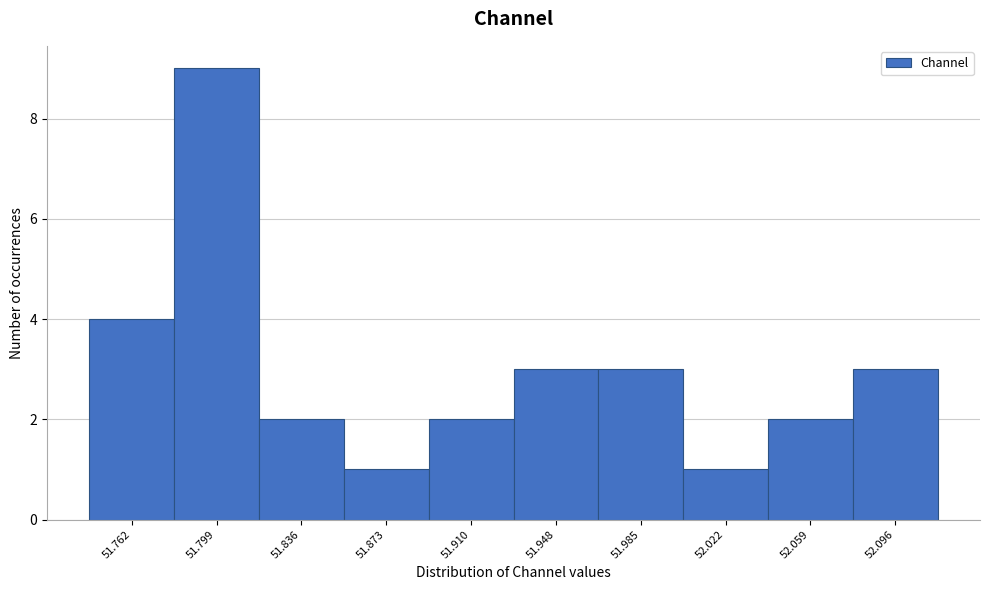

Reading left to right, list every bar in this chart as the range it spans on the x-axis followed by its height. Neither the bar edges nor the heights are printed on the chart, so give them approximately, as read against the axes.

51.745 to 51.780: 4
51.780 to 51.815: 9
51.815 to 51.855: 2
51.855 to 51.890: 1
51.890 to 51.930: 2
51.930 to 51.965: 3
51.965 to 52.005: 3
52.005 to 52.040: 1
52.040 to 52.080: 2
52.080 to 52.115: 3